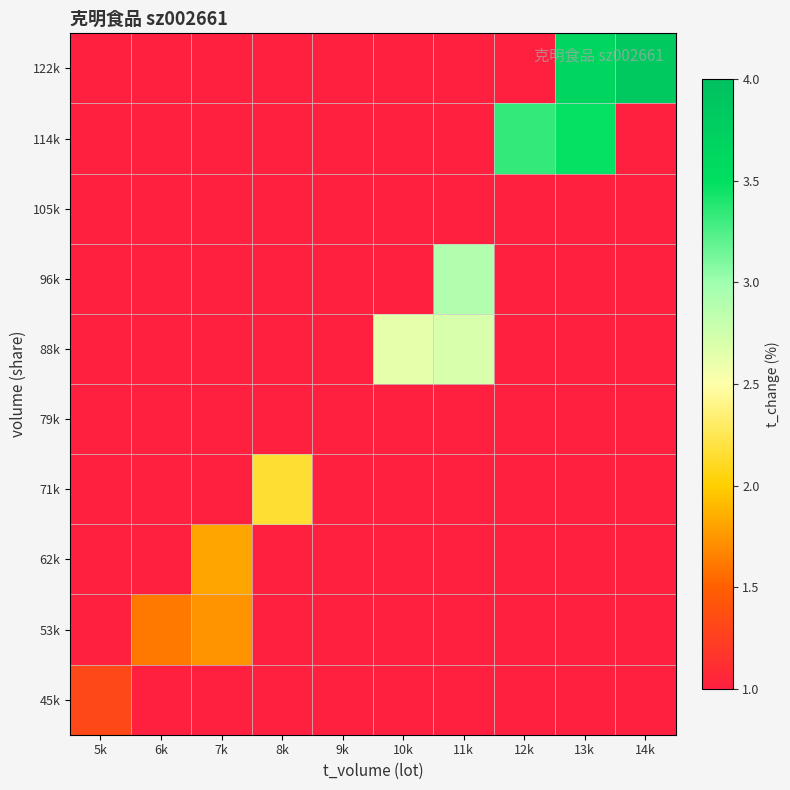

Reading left to right, transcribe all the data shown in this chart.

45k: 5k=1.3	6k=0.0	7k=0.0	8k=0.0	9k=0.0	10k=0.0	11k=0.0	12k=0.0	13k=0.0	14k=0.0
53k: 5k=0.0	6k=1.6	7k=1.7	8k=0.0	9k=0.0	10k=0.0	11k=0.0	12k=0.0	13k=0.0	14k=0.0
62k: 5k=0.0	6k=0.0	7k=1.8	8k=0.0	9k=0.0	10k=0.0	11k=0.0	12k=0.0	13k=0.0	14k=0.0
71k: 5k=0.0	6k=0.0	7k=0.0	8k=2.2	9k=0.0	10k=0.0	11k=0.0	12k=0.0	13k=0.0	14k=0.0
79k: 5k=0.0	6k=0.0	7k=0.0	8k=0.0	9k=0.0	10k=0.0	11k=0.0	12k=0.0	13k=0.0	14k=0.0
88k: 5k=0.0	6k=0.0	7k=0.0	8k=0.0	9k=0.0	10k=2.6	11k=2.7	12k=0.0	13k=0.0	14k=0.0
96k: 5k=0.0	6k=0.0	7k=0.0	8k=0.0	9k=0.0	10k=0.0	11k=2.9	12k=0.0	13k=0.0	14k=0.0
105k: 5k=0.0	6k=0.0	7k=0.0	8k=0.0	9k=0.0	10k=0.0	11k=0.0	12k=0.0	13k=0.0	14k=0.0
114k: 5k=0.0	6k=0.0	7k=0.0	8k=0.0	9k=0.0	10k=0.0	11k=0.0	12k=3.3	13k=3.5	14k=0.0
122k: 5k=0.0	6k=0.0	7k=0.0	8k=0.0	9k=0.0	10k=0.0	11k=0.0	12k=0.0	13k=3.7	14k=3.8